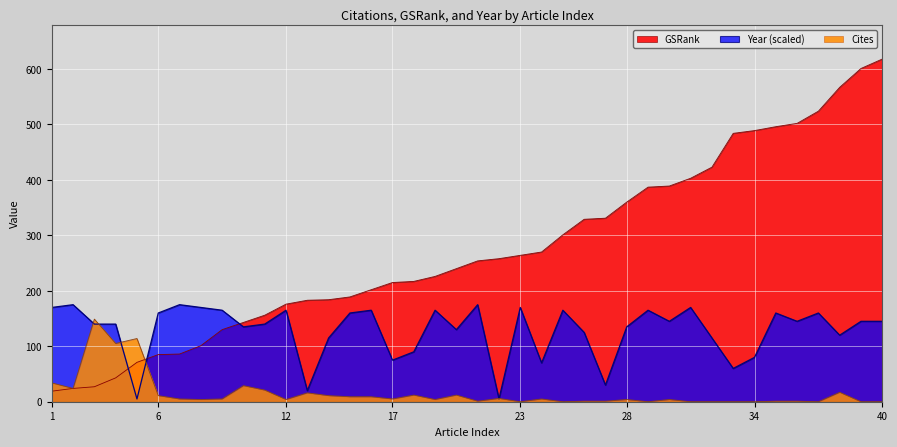

What is the value of the Year point at the 17th from the left?

75